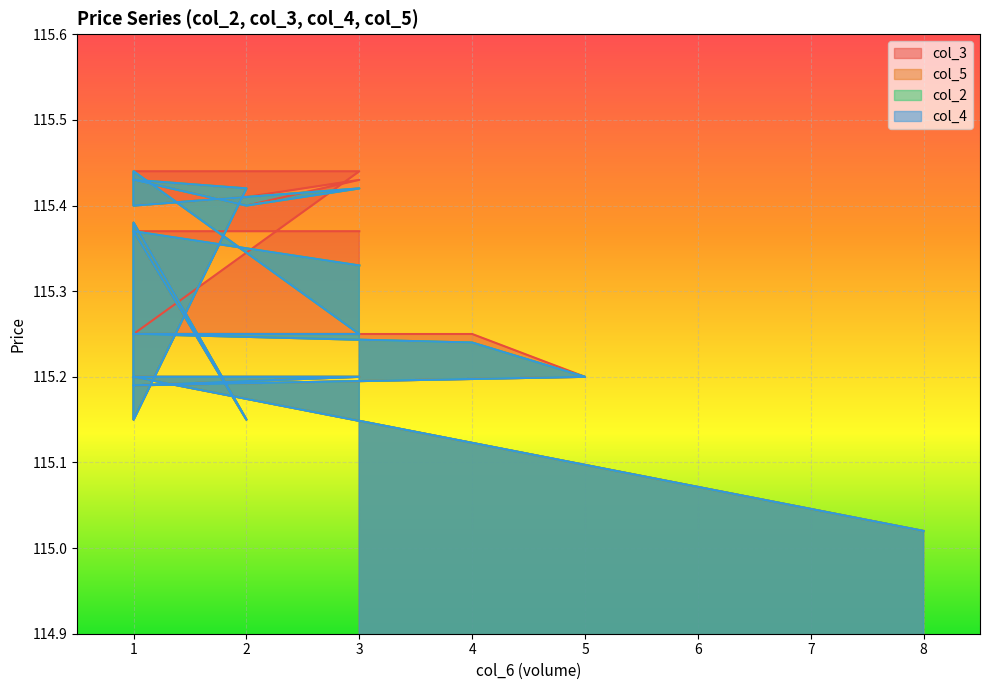

Is the value of col_2 at 1 greater than the value of col_4 at 4?

No